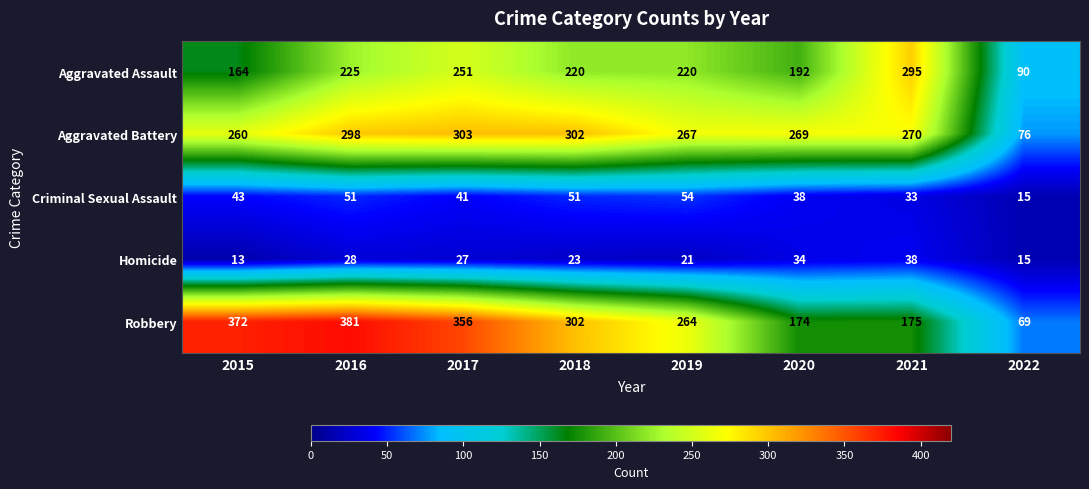

The value of Criminal Sexual Assault at 2021 is 33. True or false?

True